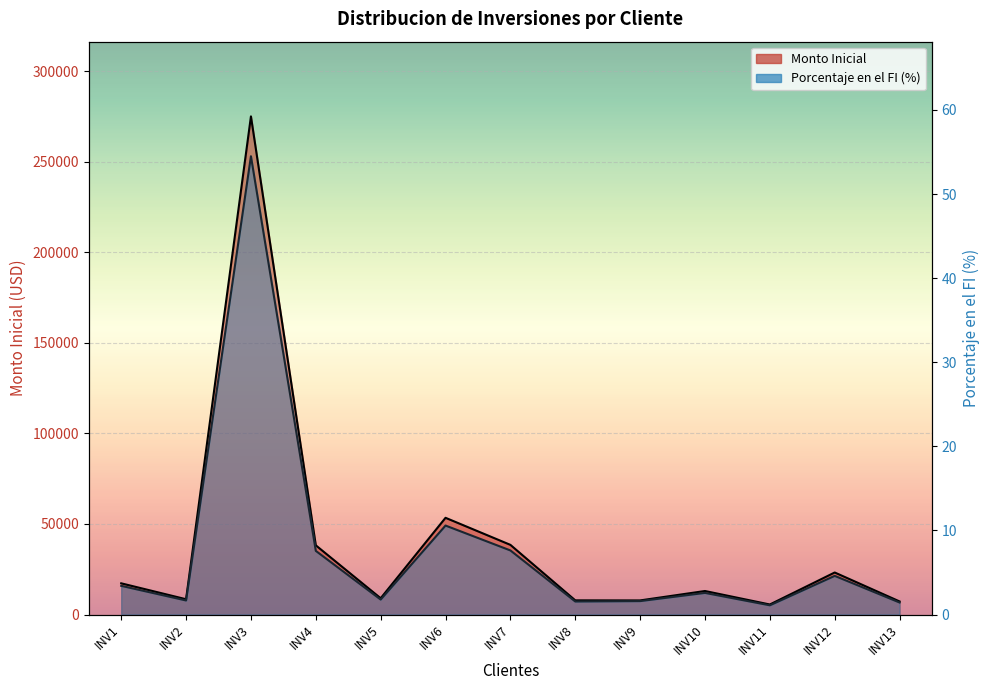

Reading right to left, transcribe all the data shown in this chart.

Monto Inicial: 7248.0	23228.0	5564.6	13008.5	7813.7	7852.8	38481.4	53412.9	9014.5	38221.2	274978.0	8467.0	17252.0
Porcentaje en el FI (%): 1.4	4.6	1.1	2.6	1.6	1.6	7.6	10.6	1.8	7.6	54.5	1.7	3.4